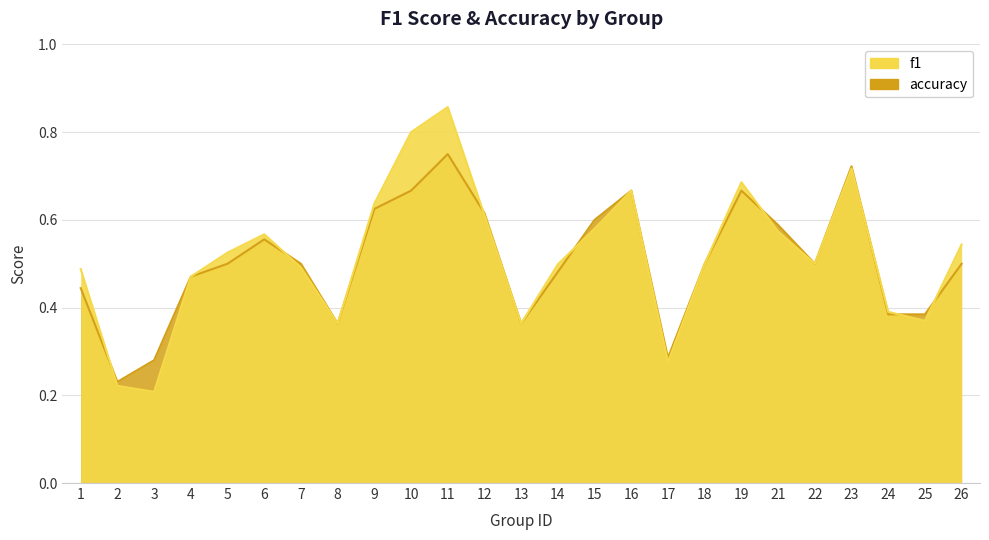

After their last crossing, which series has the higher values: f1 or accuracy?

f1